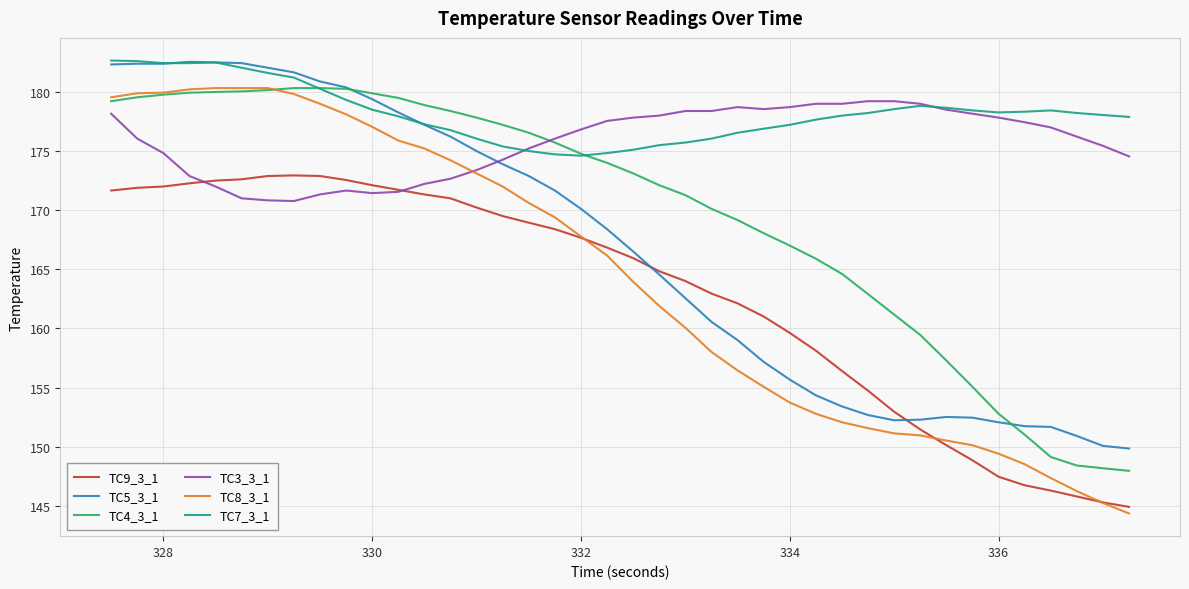

Which series has the largest total across all categories?

TC7_3_1